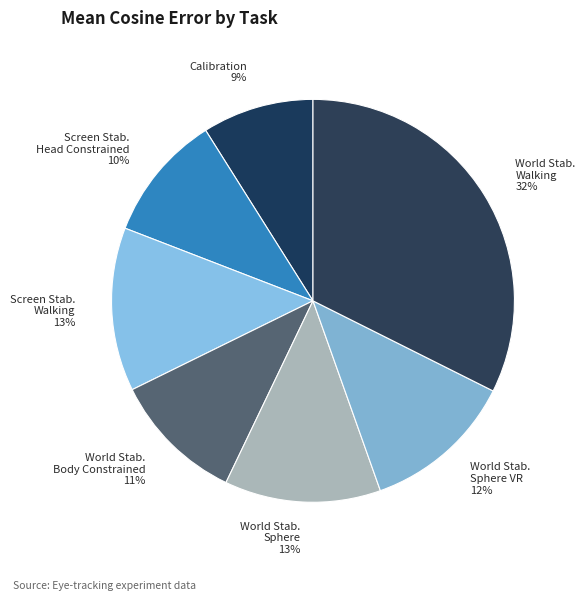

Is it true that Screen Stab. Walking 13% is 13% of the pie?

True